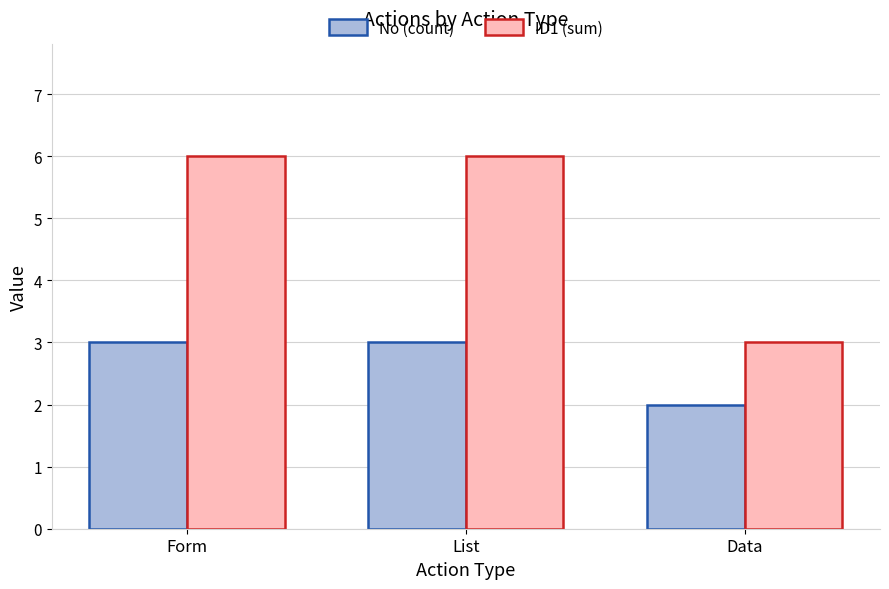

What is the greatest value displayed?

6